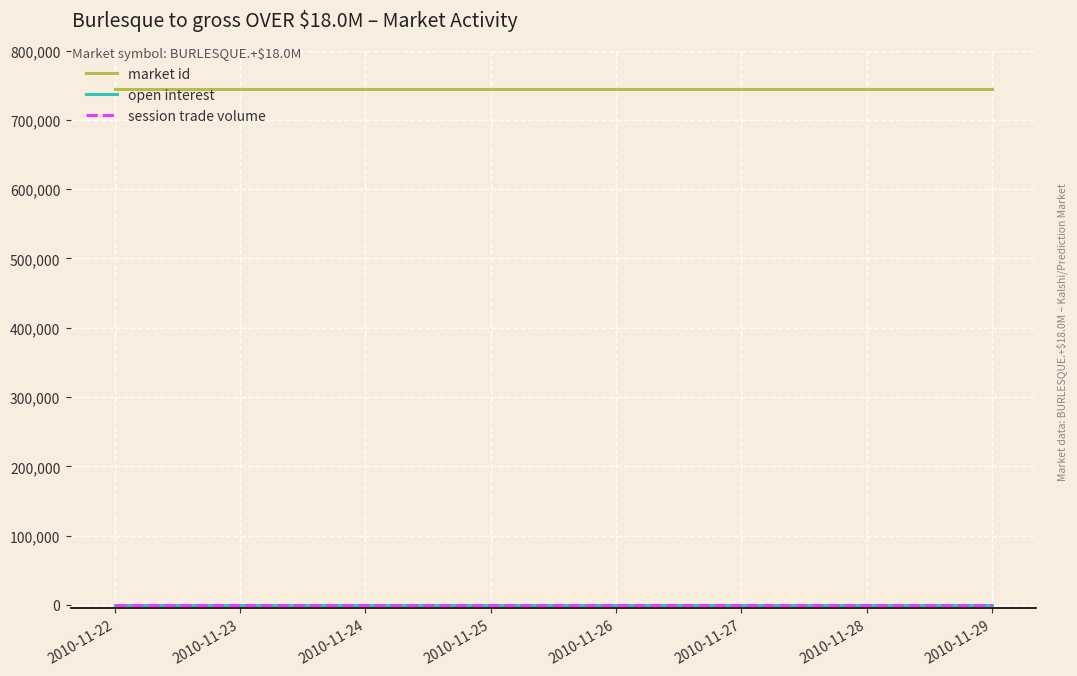

At which category is the sum across all series the highest?

2010-11-22